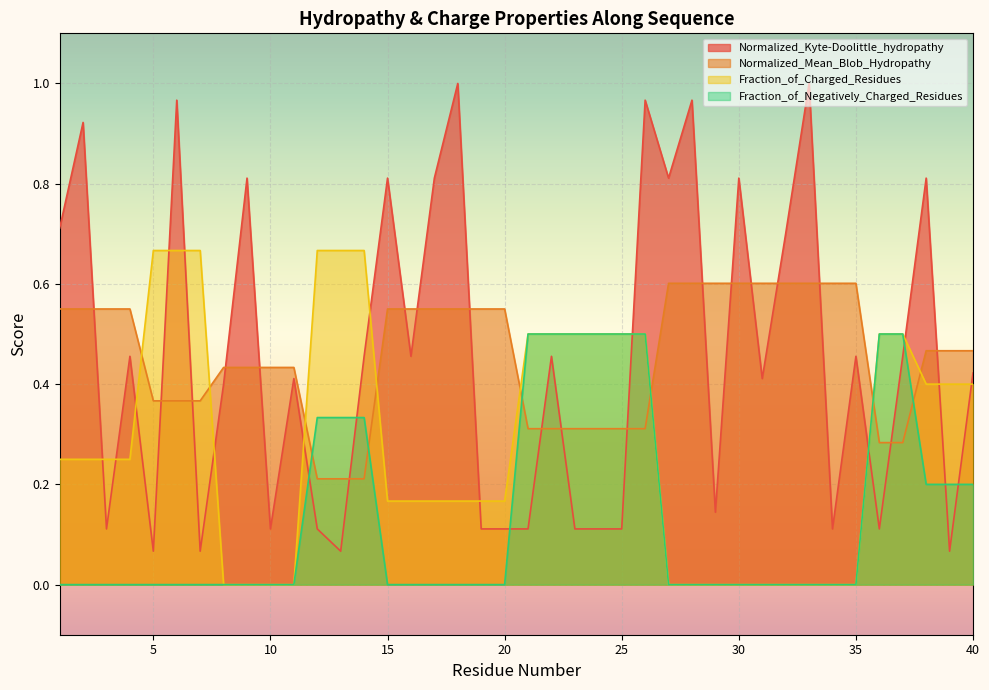

At which category does the chart reach its minimum across all series?

8